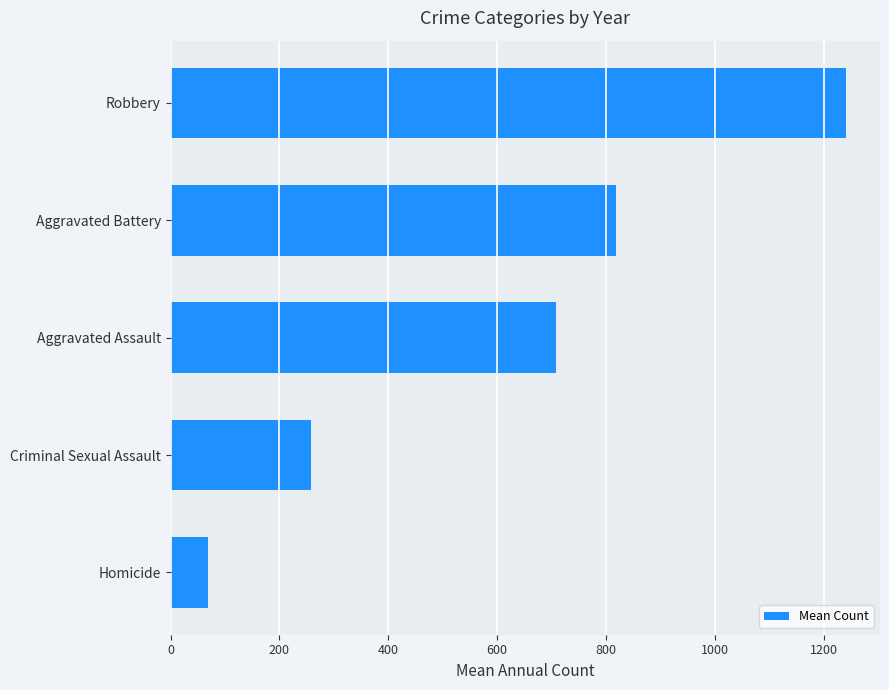

At which label is the value closest to 654?

Aggravated Assault